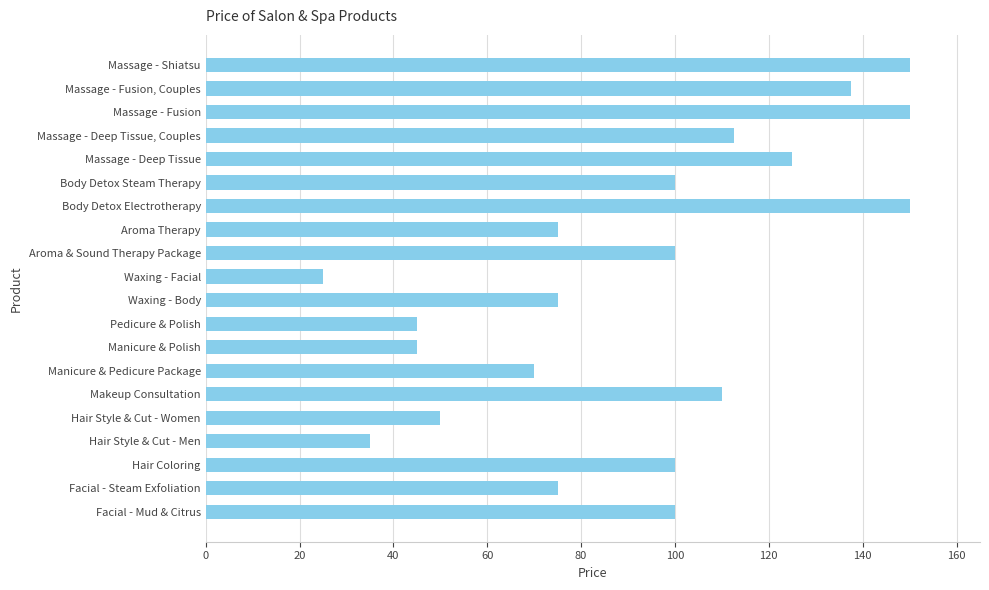

True or false: the data shows 100.0 at Aroma & Sound Therapy Package.

True